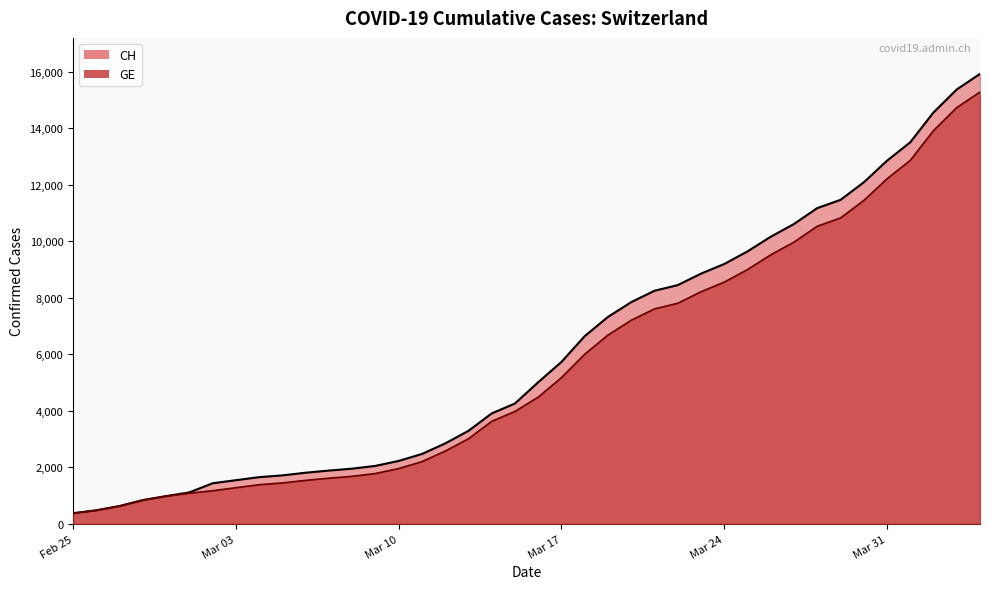

The value of CH at Mar 31 is 16995. True or false?

False